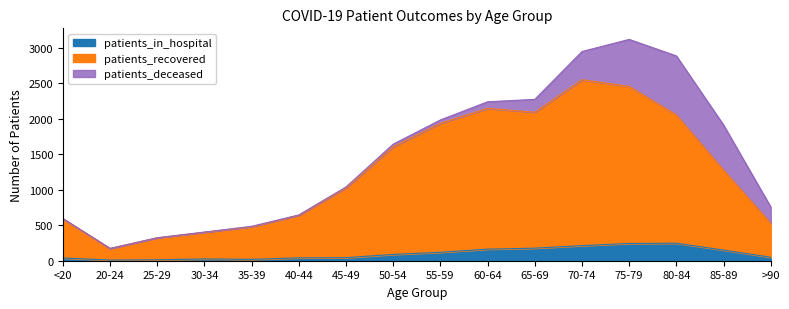

What are all the series names shown in the legend?

patients_in_hospital, patients_recovered, patients_deceased